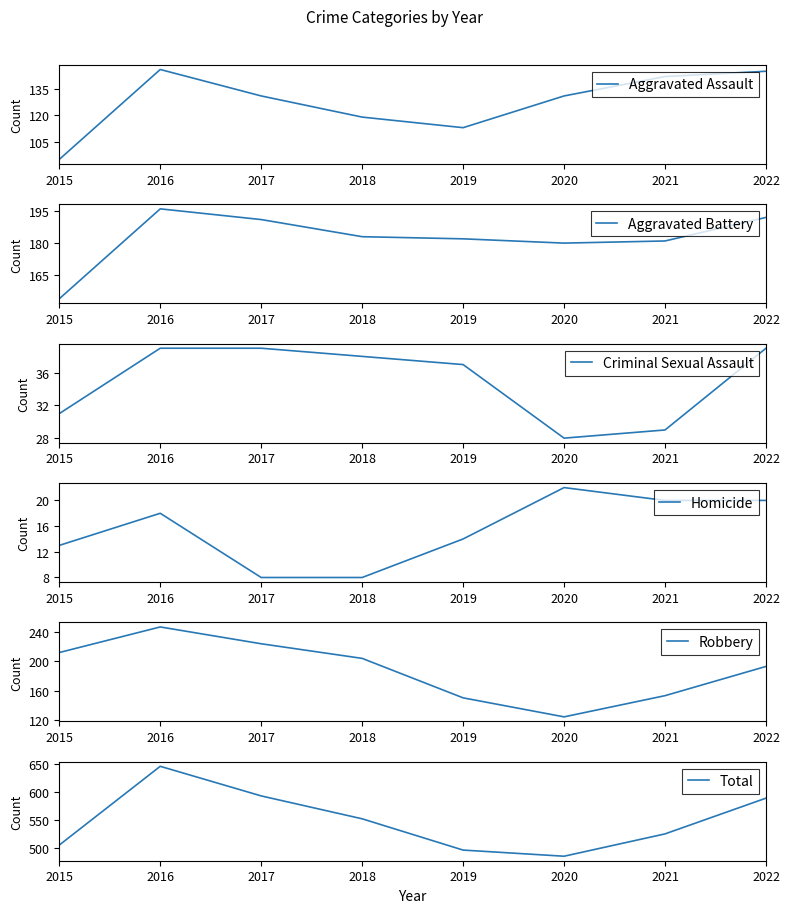

How many intersections are there between Robbery and Aggravated Battery?

2